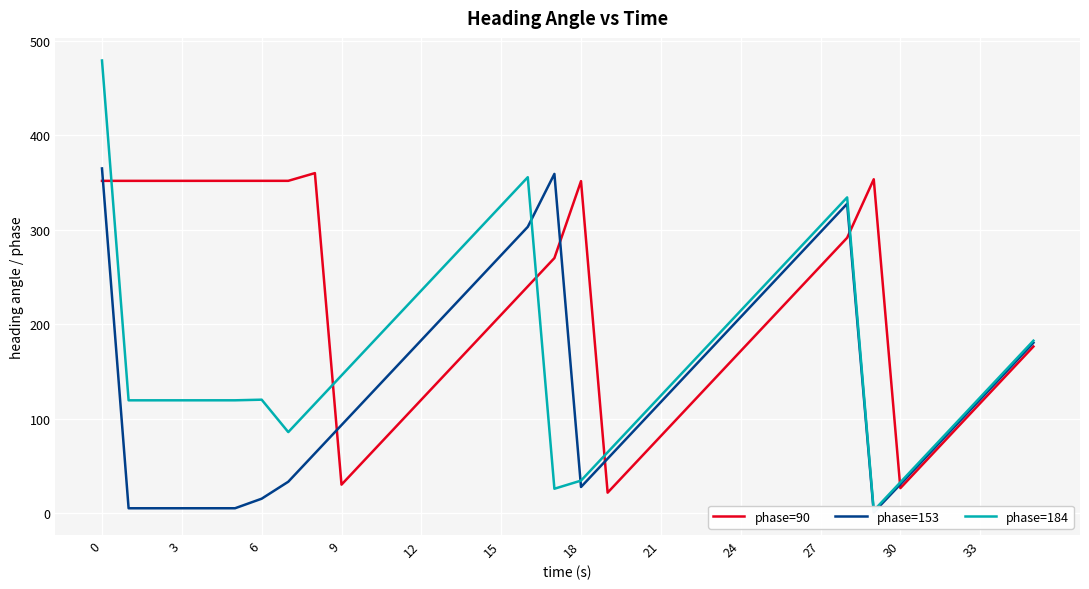

Rank the series by their maximum value, from lowest to highest.

phase=90, phase=153, phase=184